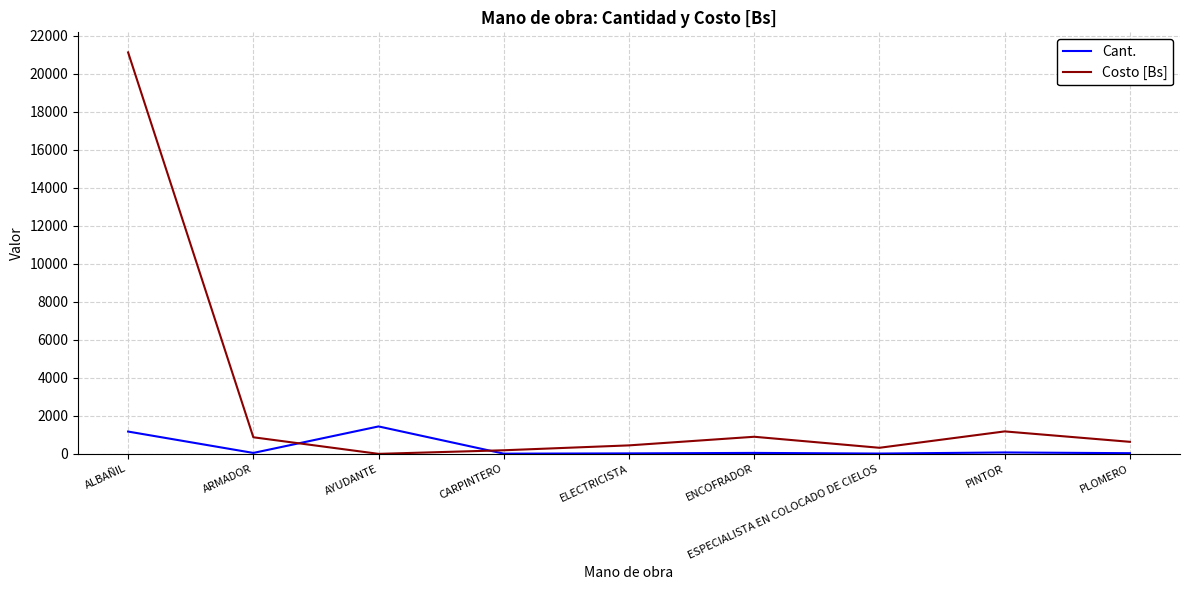

At which category does Costo [Bs] reach its first local peak?

ENCOFRADOR